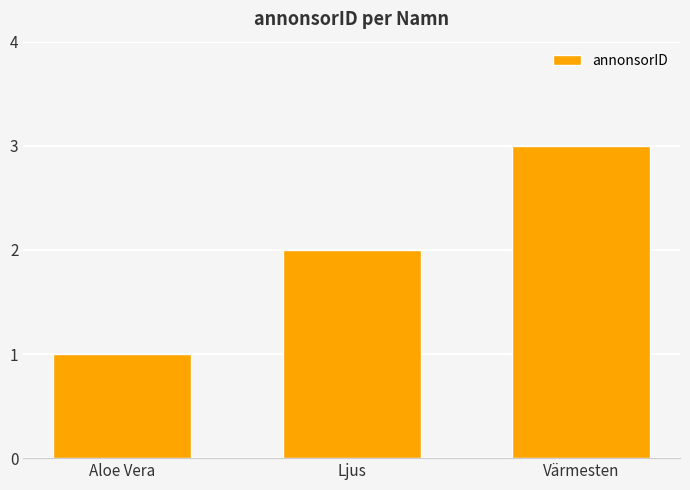

How many bars are there in total?

3